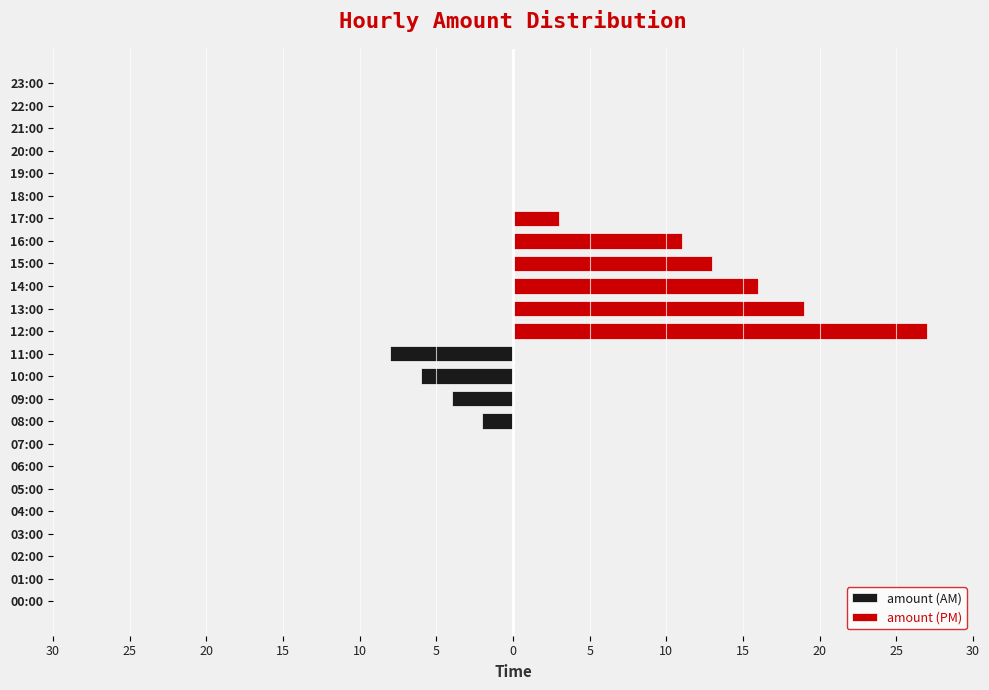

How many amount (PM) values are between 0 and 3?

19